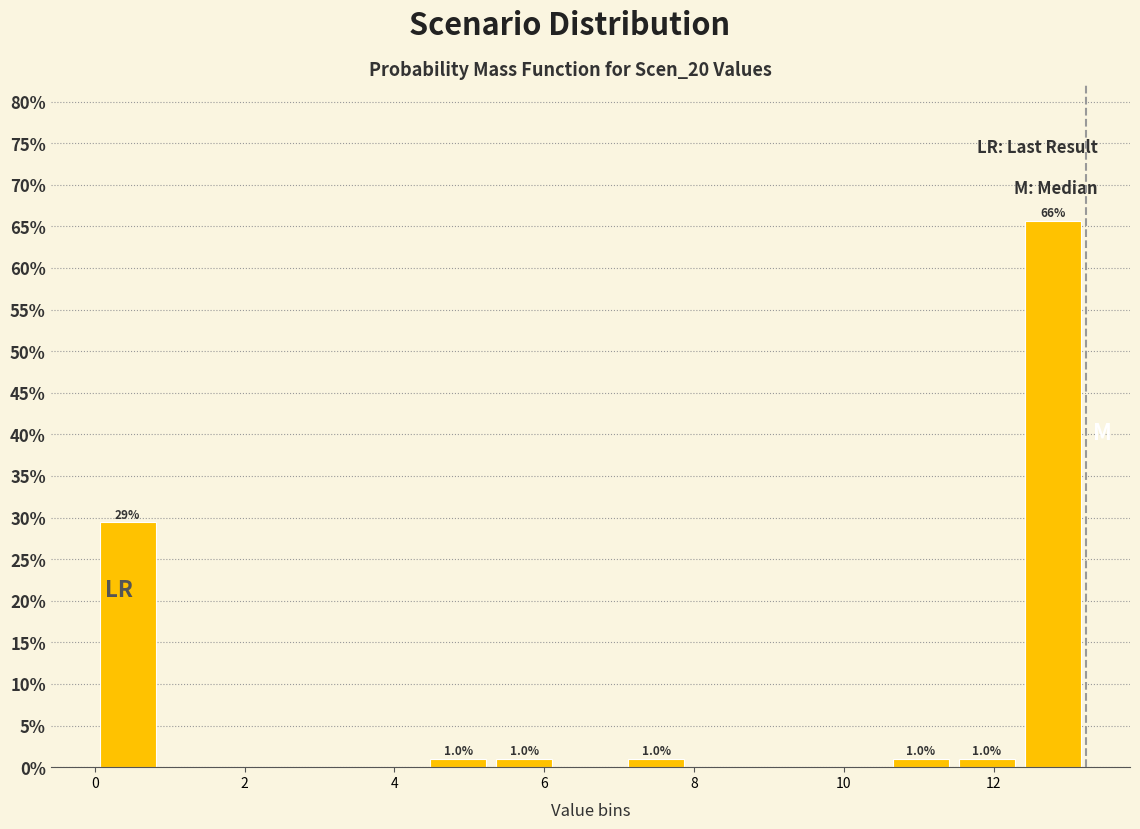

Which range on the x-axis has the tallest bar?

12.4 to 13.2